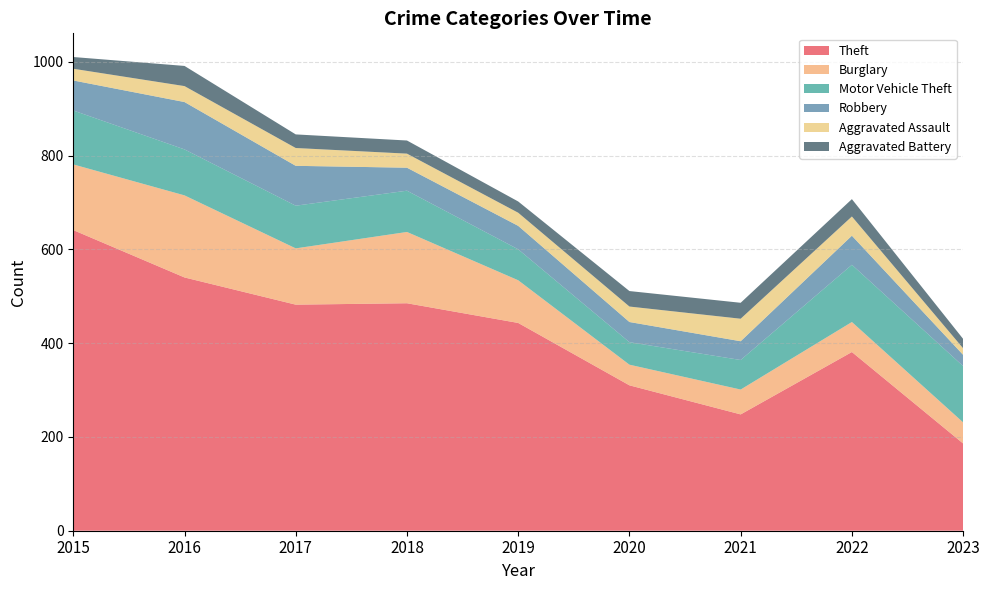

Reading right to left, list all the values displayed in this chart.

Theft: 2023=186	2022=381	2021=248	2020=310	2019=443	2018=485	2017=482	2016=540	2015=641
Burglary: 2023=45	2022=64	2021=53	2020=44	2019=91	2018=152	2017=120	2016=175	2015=140
Motor Vehicle Theft: 2023=120	2022=122	2021=63	2020=48	2019=66	2018=88	2017=91	2016=98	2015=115
Robbery: 2023=24	2022=62	2021=40	2020=43	2019=50	2018=49	2017=85	2016=101	2015=64
Aggravated Assault: 2023=14	2022=41	2021=48	2020=33	2019=28	2018=30	2017=38	2016=34	2015=25
Aggravated Battery: 2023=20	2022=37	2021=34	2020=33	2019=24	2018=28	2017=29	2016=43	2015=25